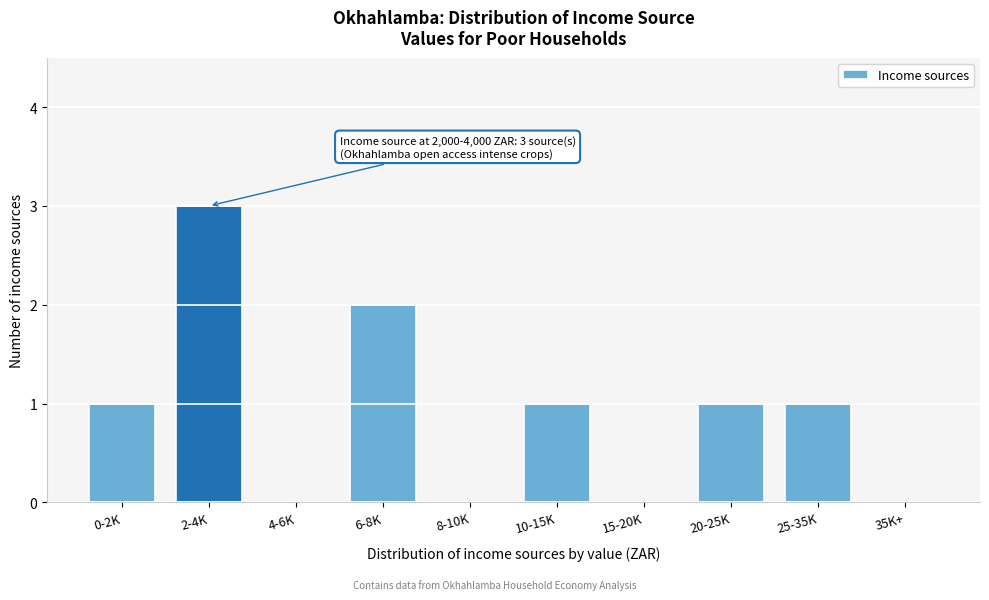

Reading left to right, what are all the values shown in this chart?

0-2K=1	2-4K=3	4-6K=0	6-8K=2	8-10K=0	10-15K=1	15-20K=0	20-25K=1	25-35K=1	35K+=0